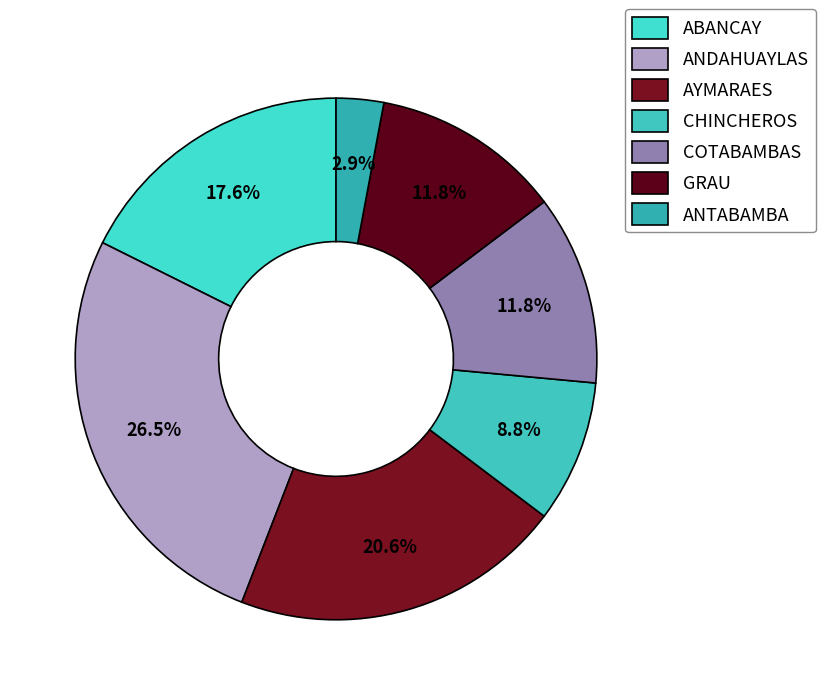

How many slices are in this pie chart?

7